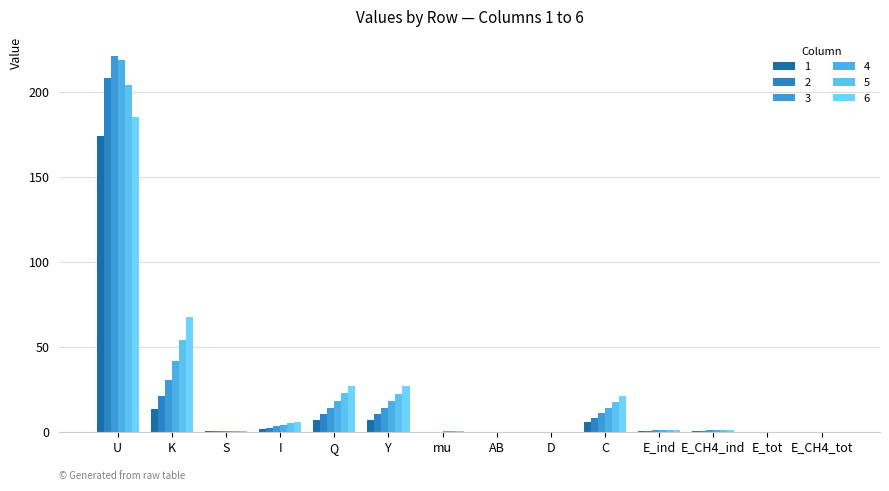

Is the value of 3 at AB greater than the value of 2 at C?

No